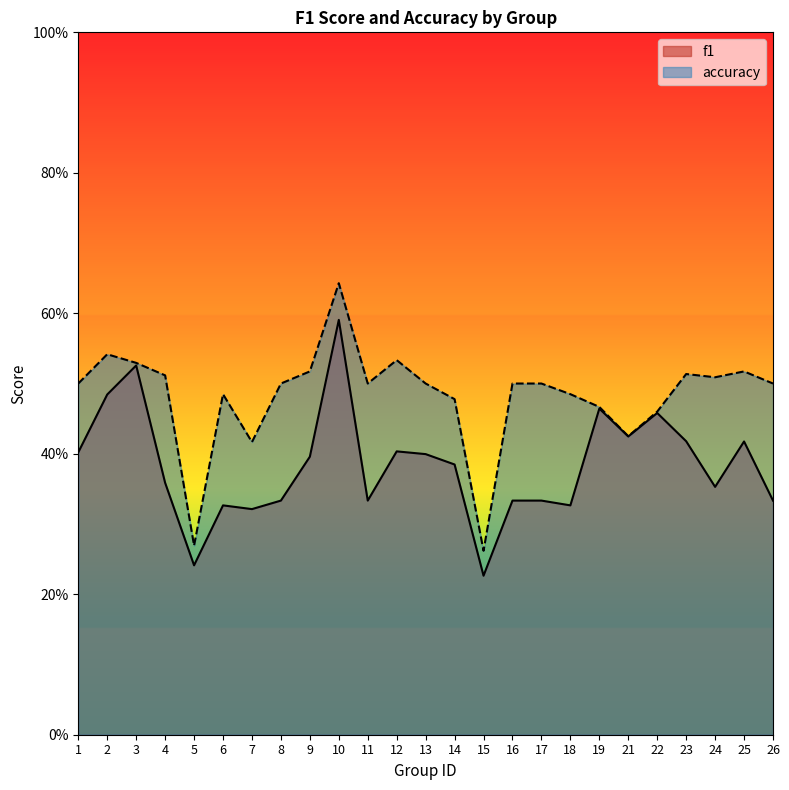

How many distinct data groups are displayed?

2